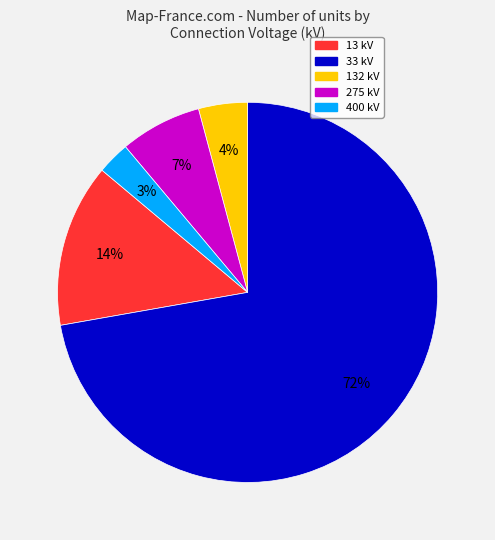

Rank the categories by value from lowest to highest.

400 kV, 132 kV, 275 kV, 13 kV, 33 kV